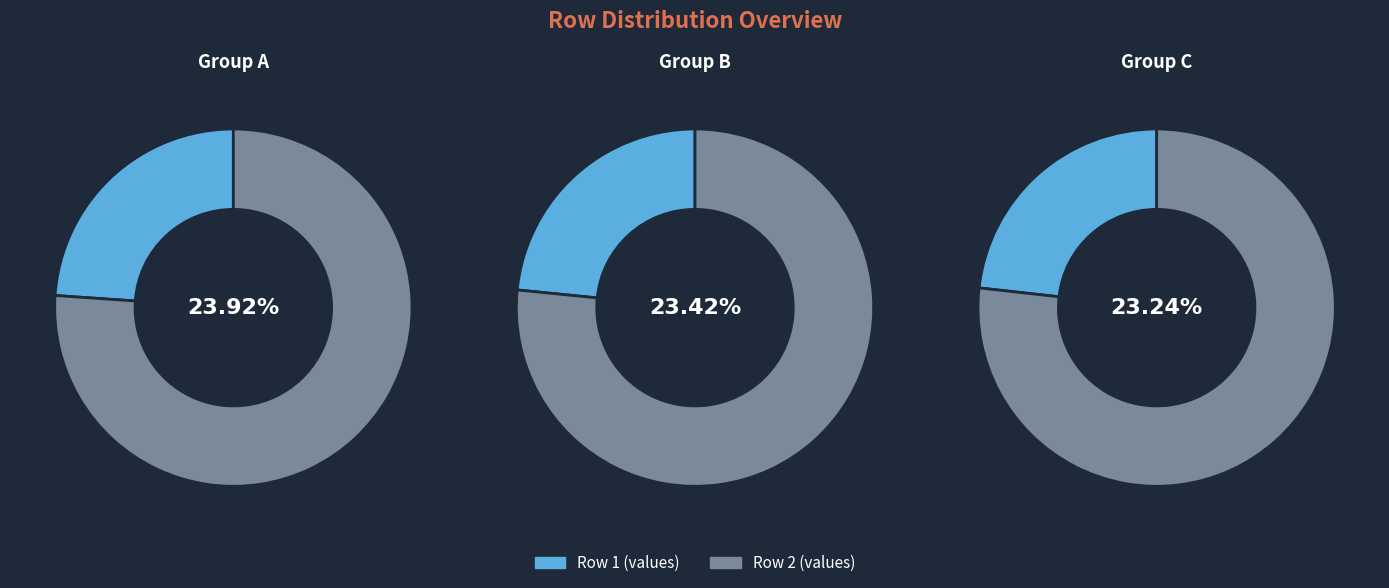

Which series has the widest spread of values?

Row 2 (values)